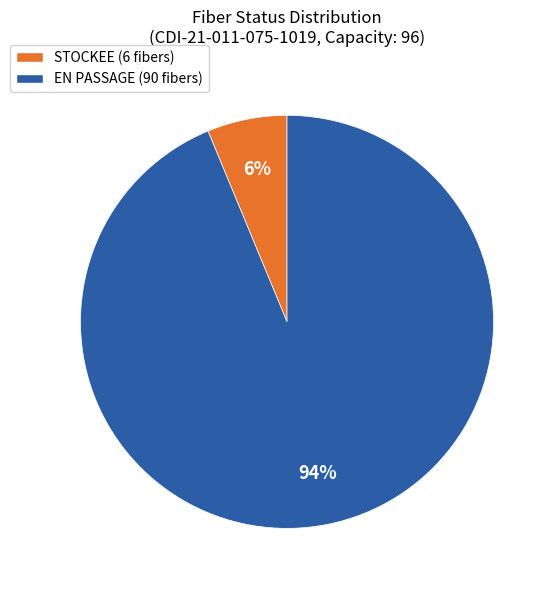

Combined, do STOCKEE (6 fibers) and EN PASSAGE (90 fibers) account for over 50%?

Yes